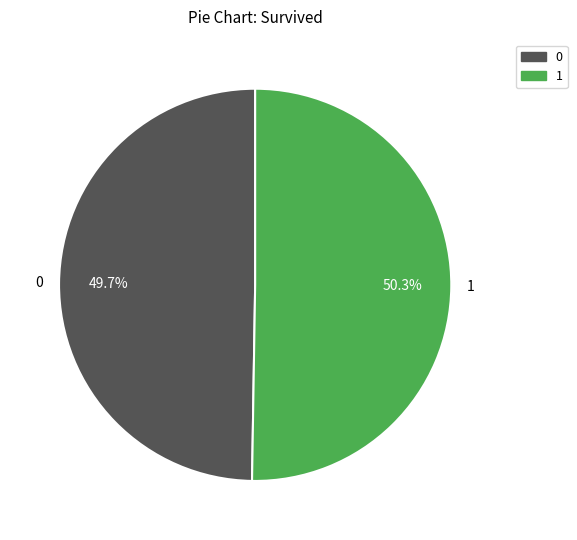

Rank the categories by value from lowest to highest.

0, 1